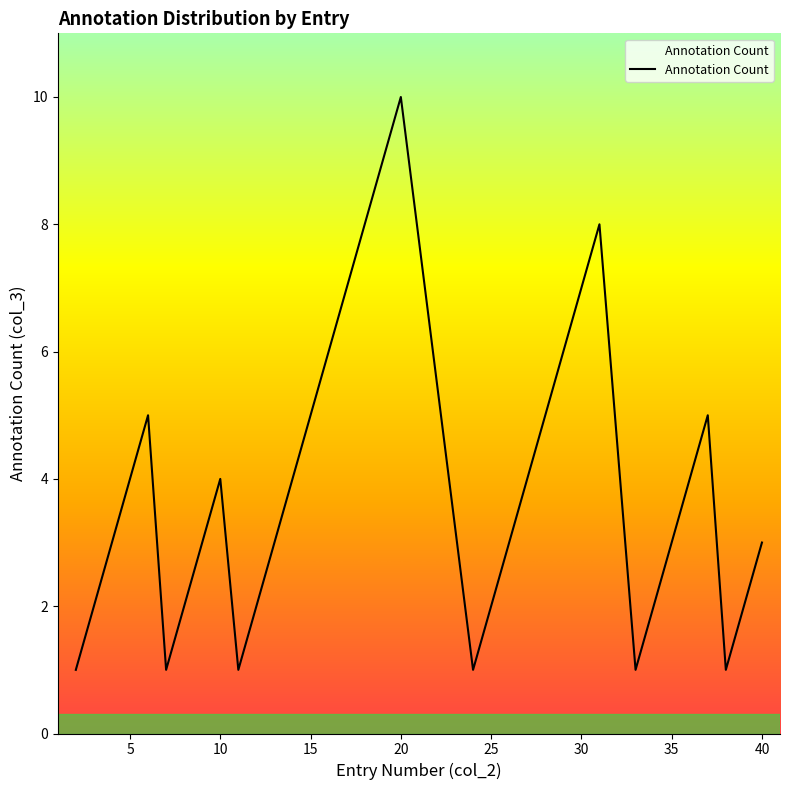

What is the difference between the maximum and minimum values?

9